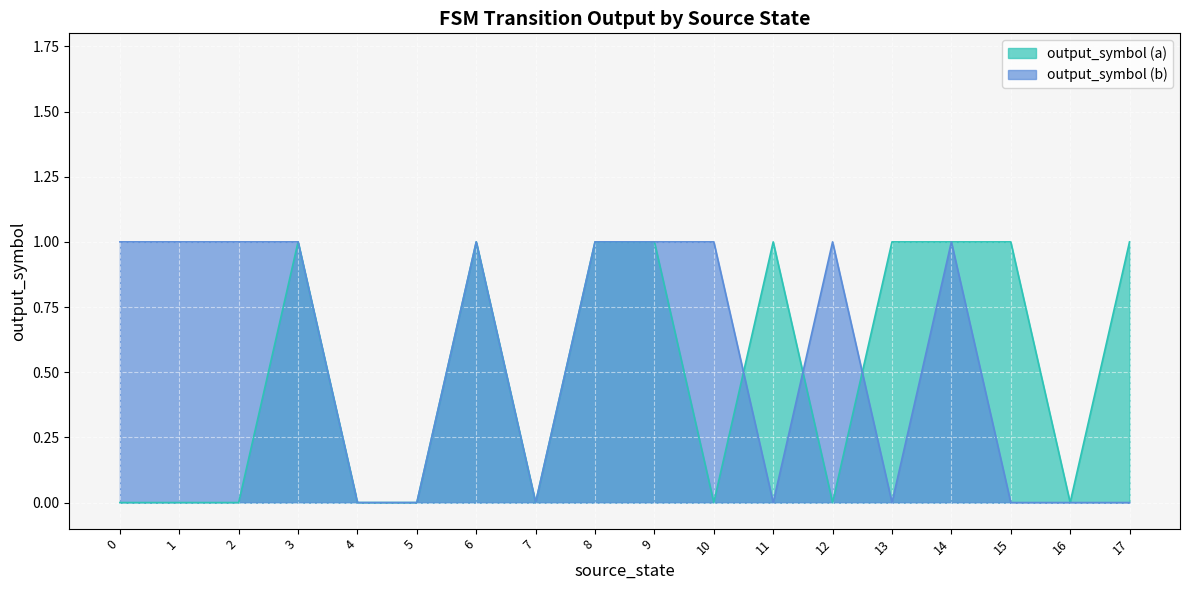

Is it true that output_symbol (b) equals 0 at 15?

True